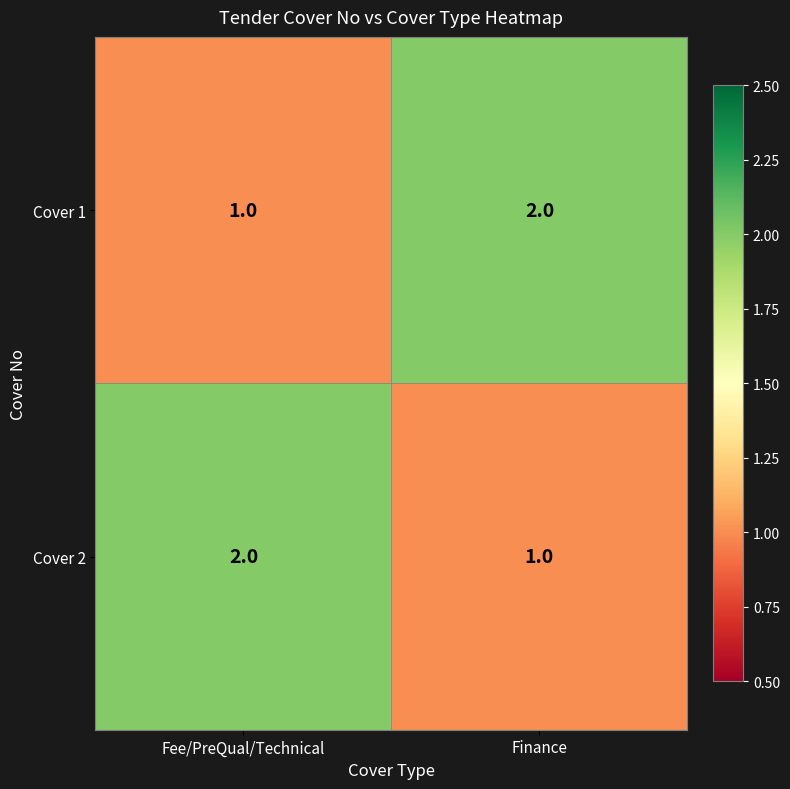

What is the total value across all series at Fee/PreQual/Technical?

3